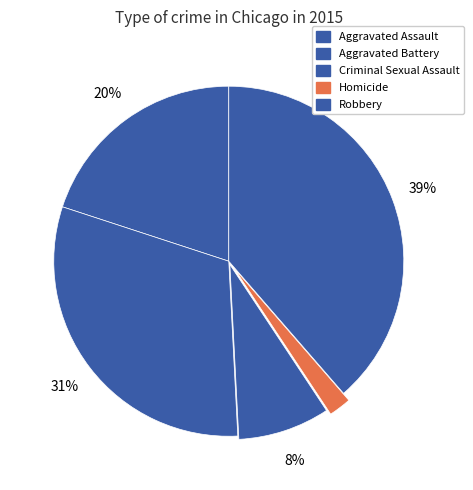

Count the number of slices in the pie.

5